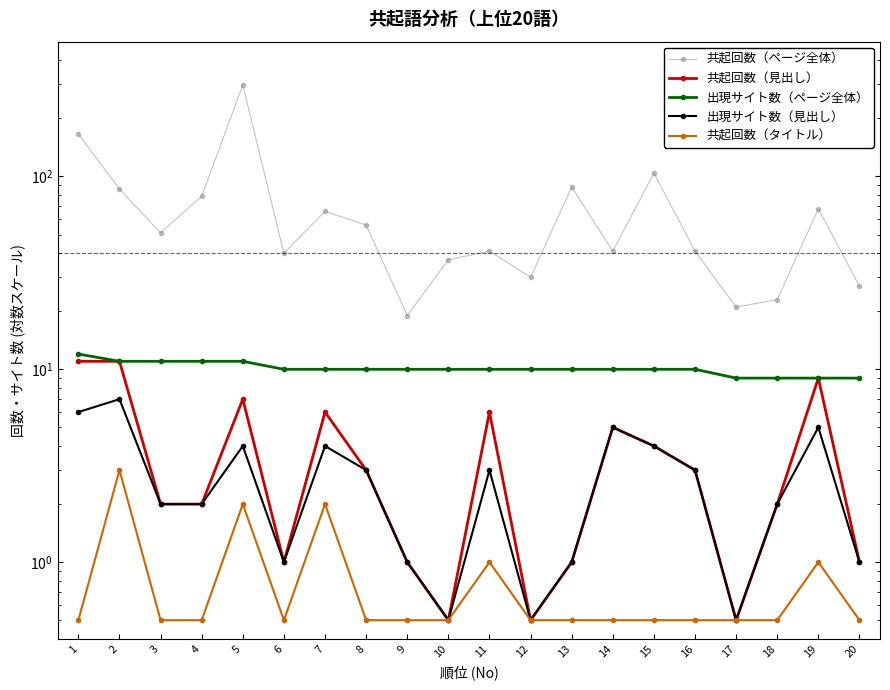

True or false: 共起回数（タイトル） and 共起回数（見出し） intersect in this chart.

False